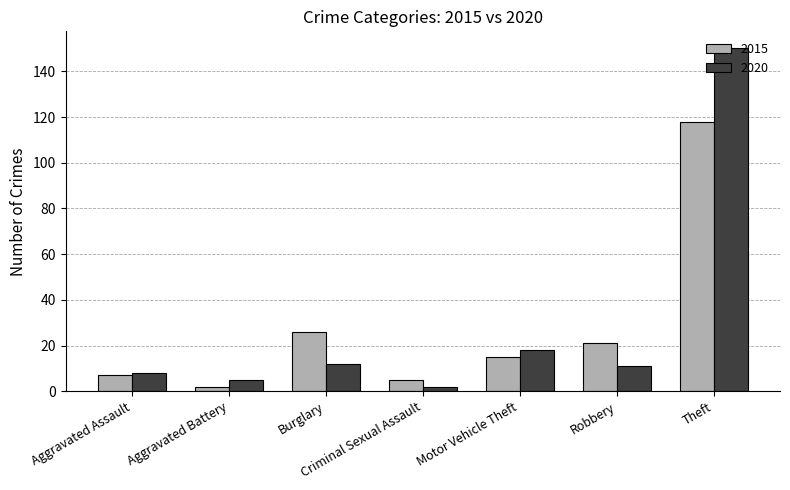

How many values in the 2015 series are below 15?

3